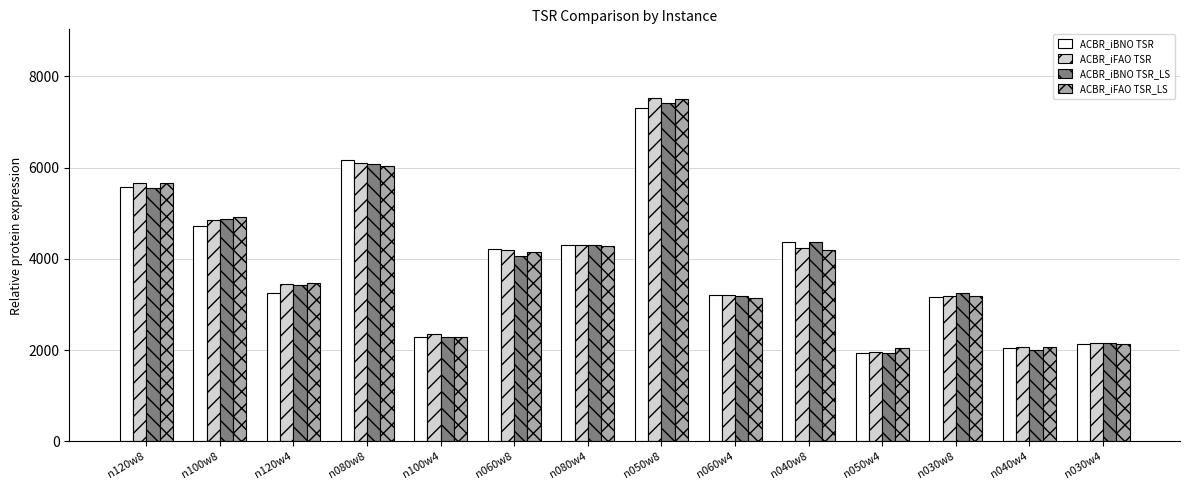

How many data points in ACBR_iFAO TSR_LS are less than 4160?

7